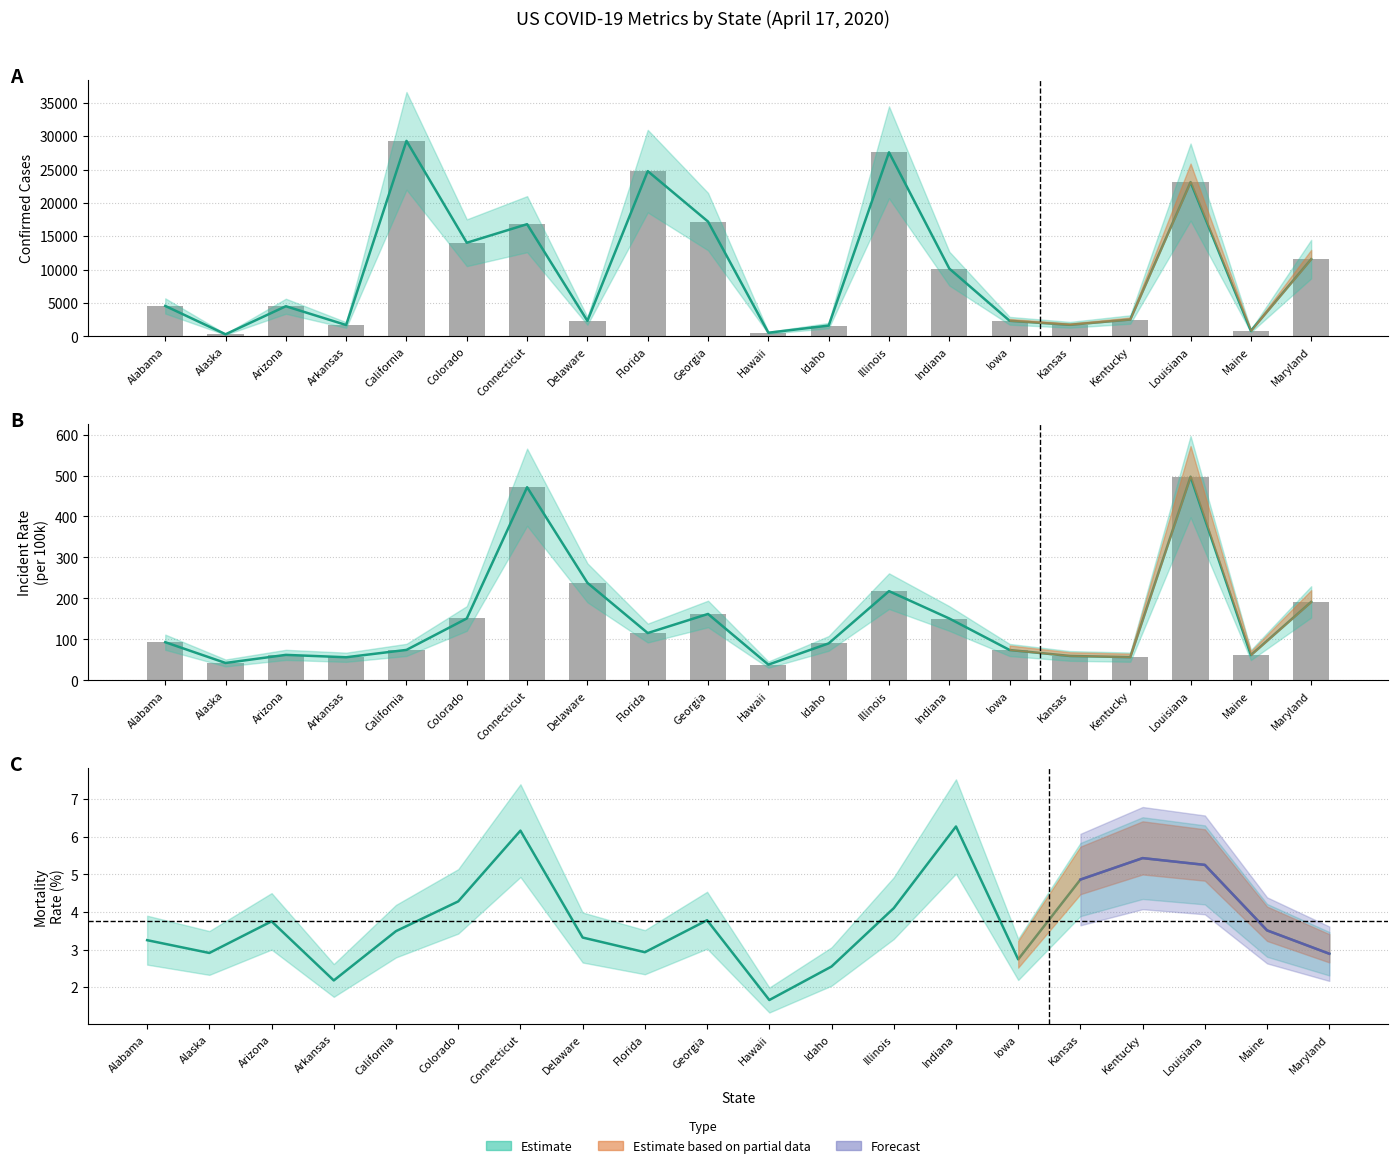

How many data points in Confirmed are less than 4557?

10